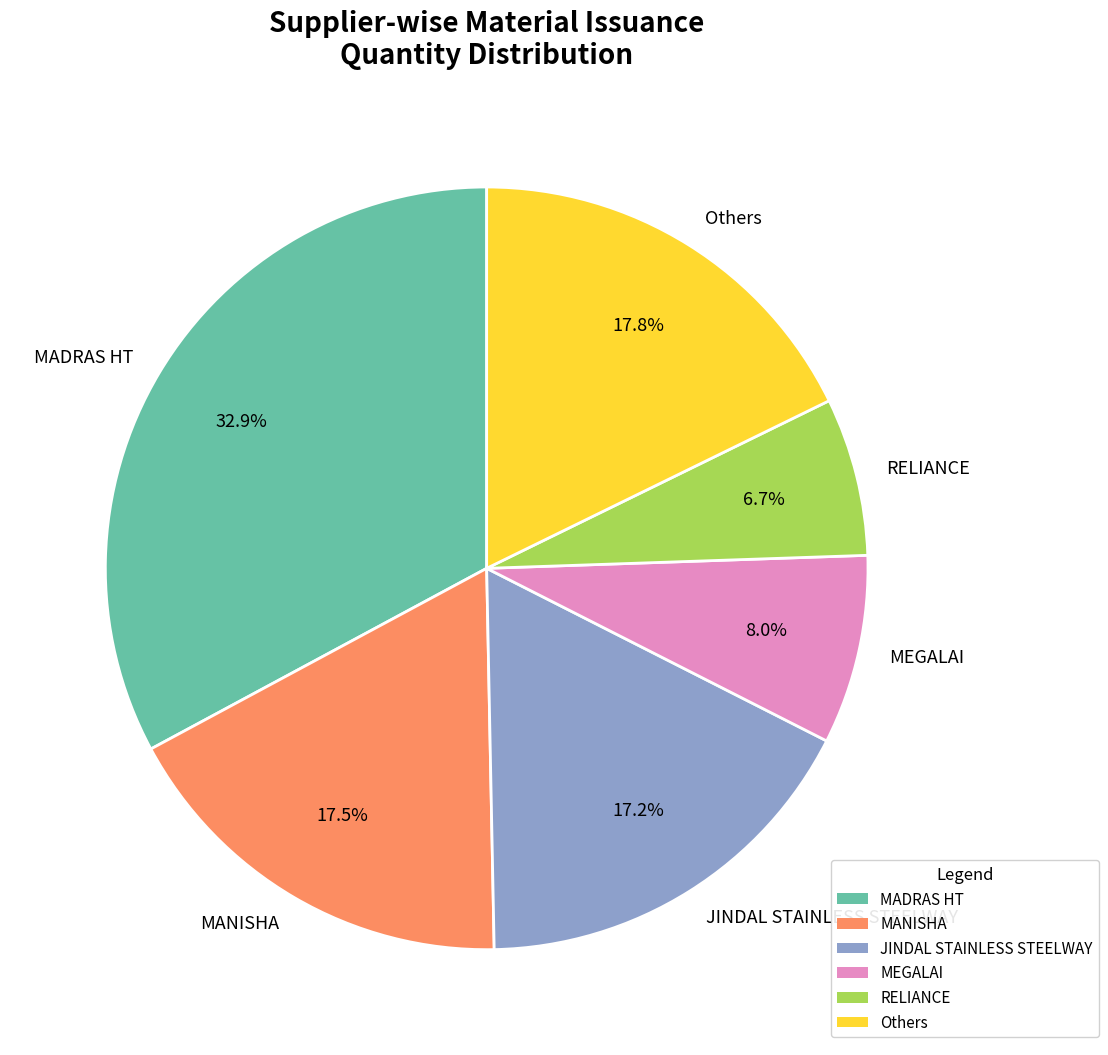

Count the number of slices in the pie.

6